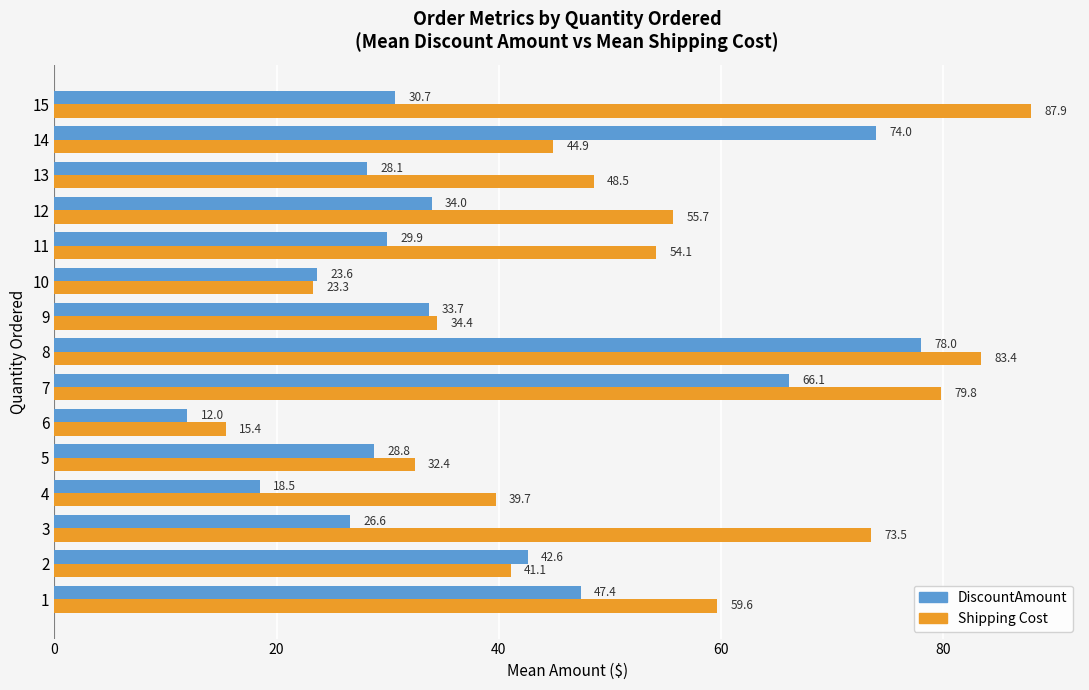

What is the approximate value of DiscountAmount at 8?

78.0